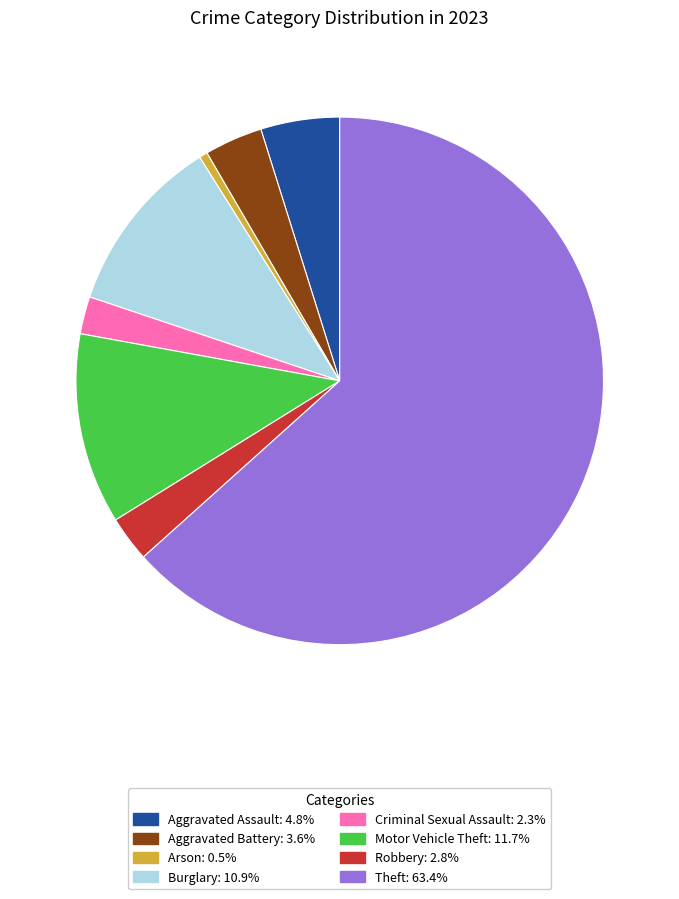

Is there a majority slice in this chart?

Yes